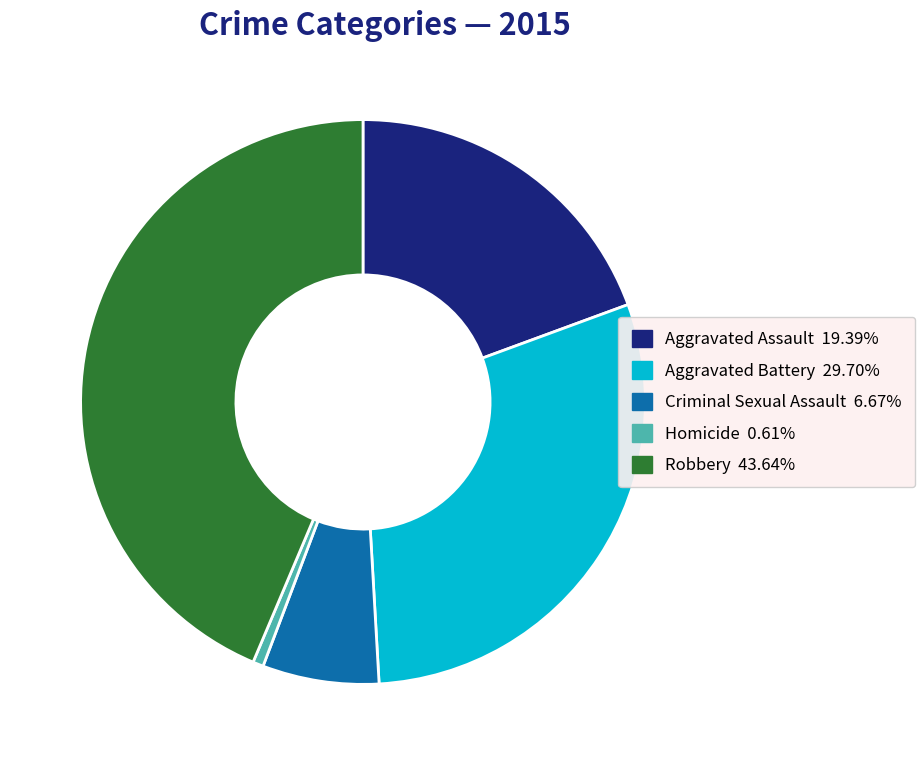

Which has a higher value, Criminal Sexual Assault or Aggravated Battery?

Aggravated Battery